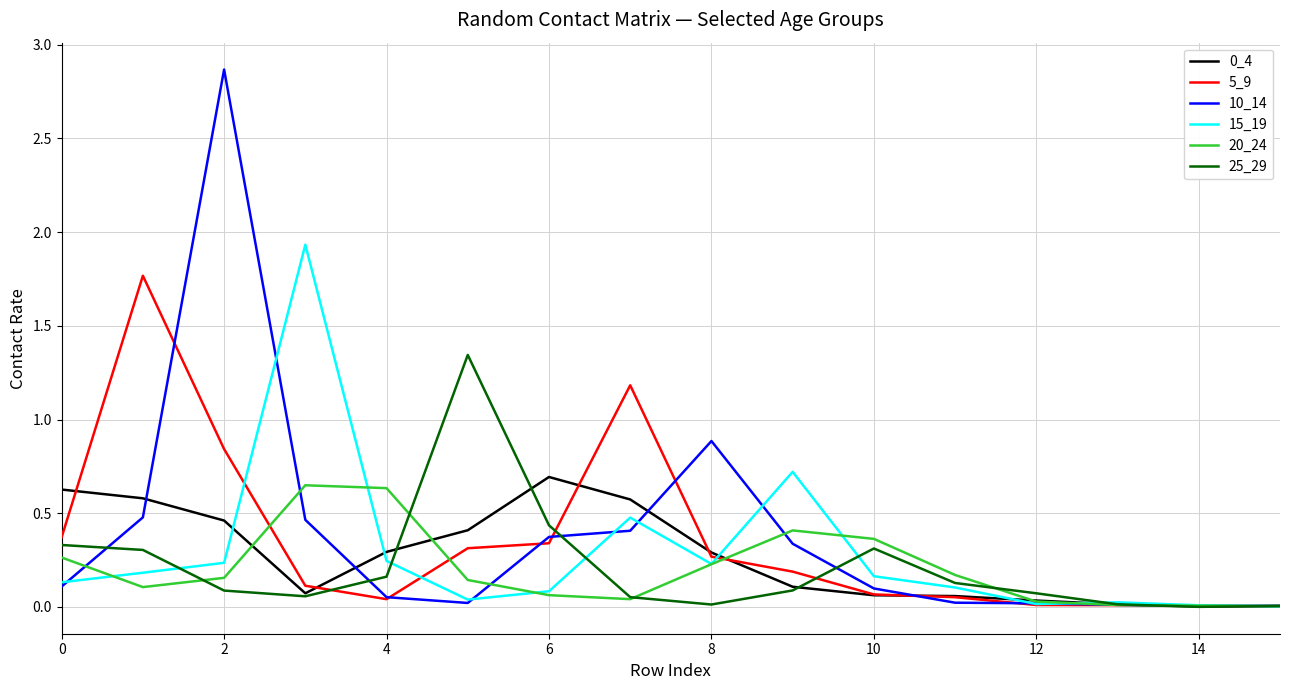

Which series has the largest range (max minus min)?

10_14